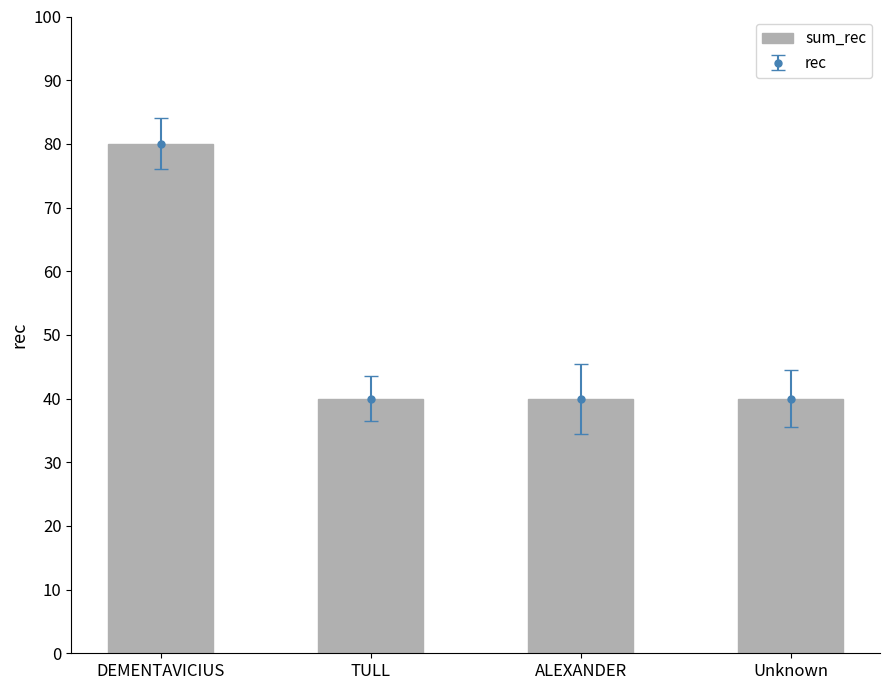

What is the difference between the maximum and minimum values?

40